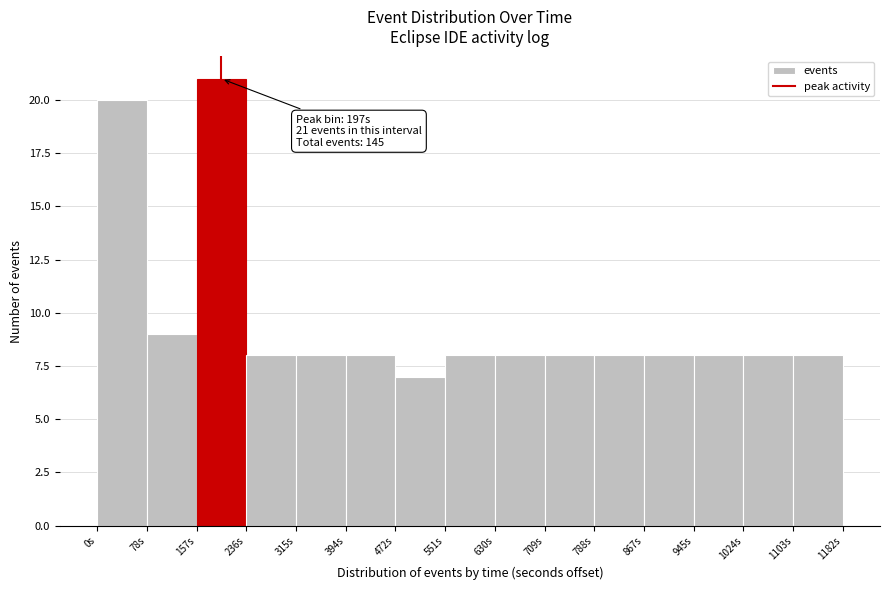

Over which range of the x-axis is the bar tallest?

160 to 240